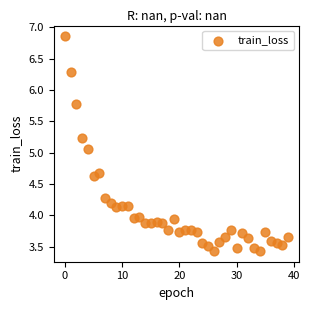

What is the range of Y values (max minus min)?

3.4